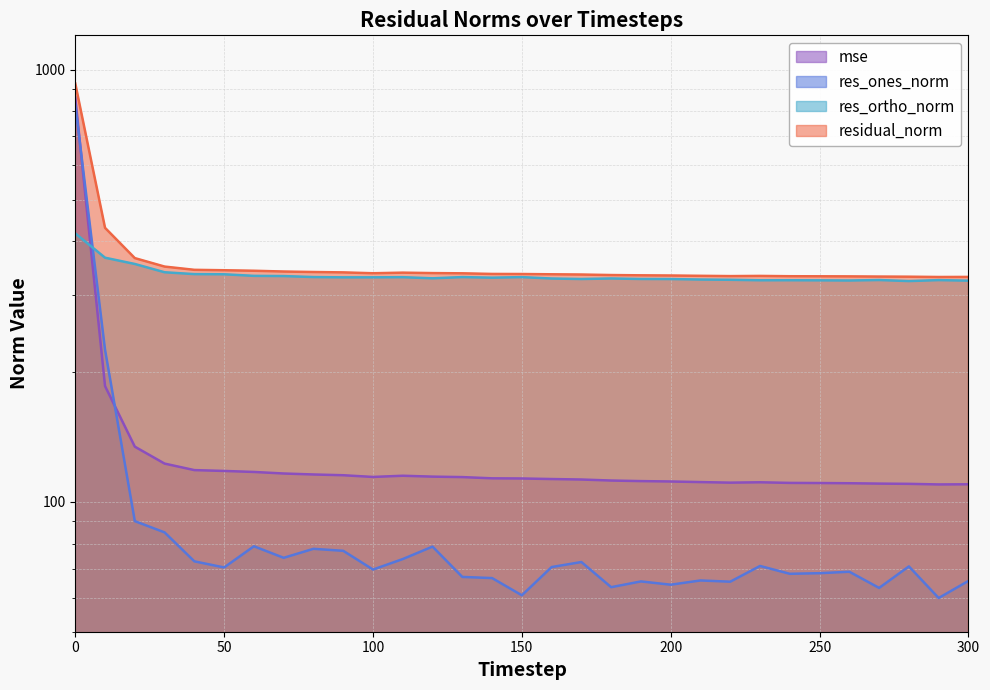

True or false: res_ones_norm has a value of 121.0 at 100.

False